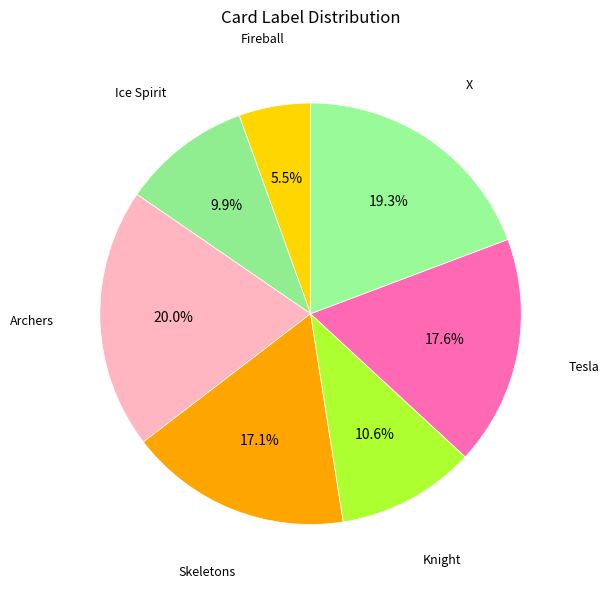

Count the number of slices in the pie.

7